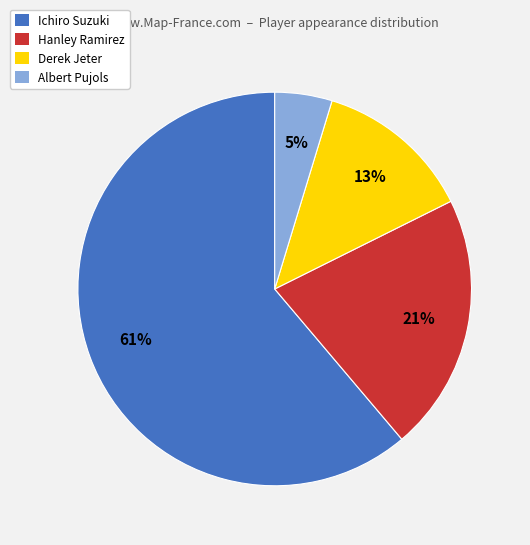

To the nearest percent, what percentage of the pie is Ichiro Suzuki?

61%